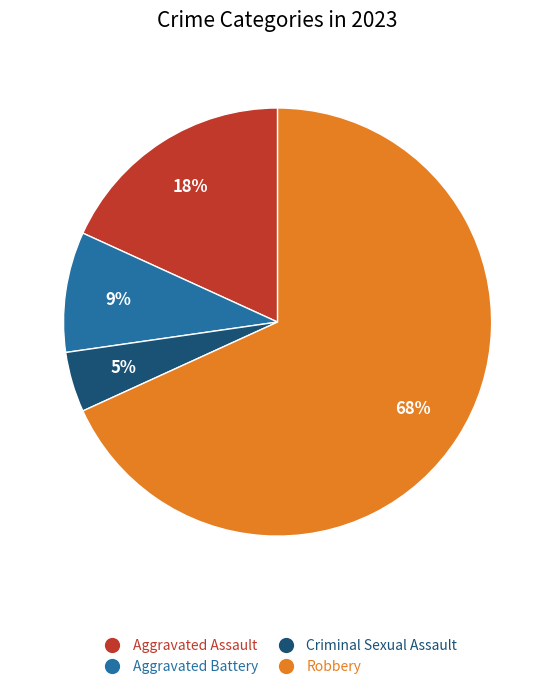

What is the smallest slice in the pie chart?

Criminal Sexual Assault